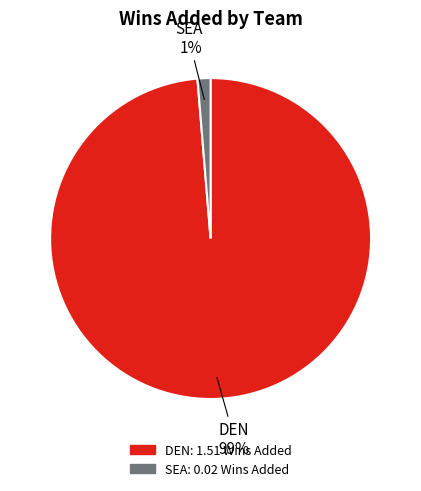

The SEA slice represents 14% of the pie. True or false?

False